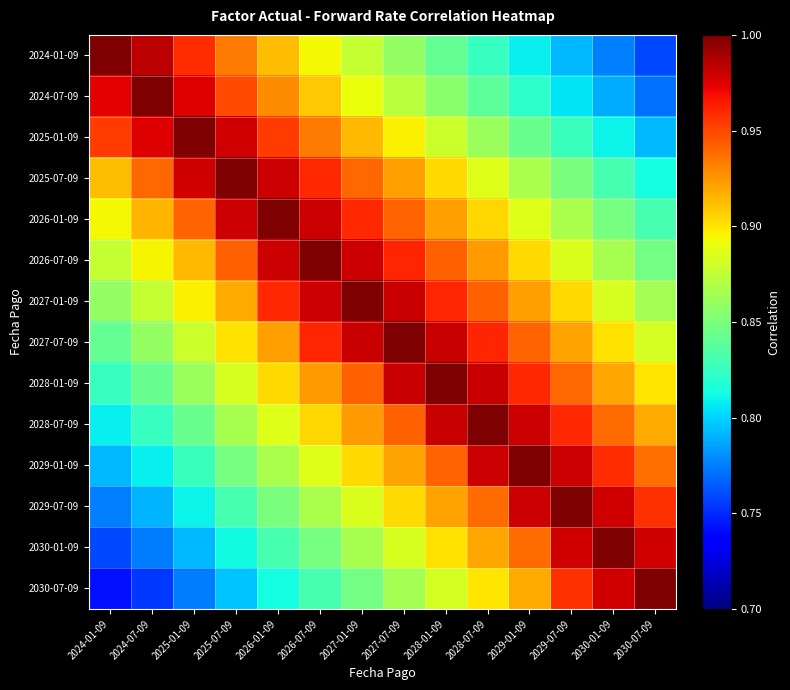

What is the total value across all series at 2029-01-09?

12.8